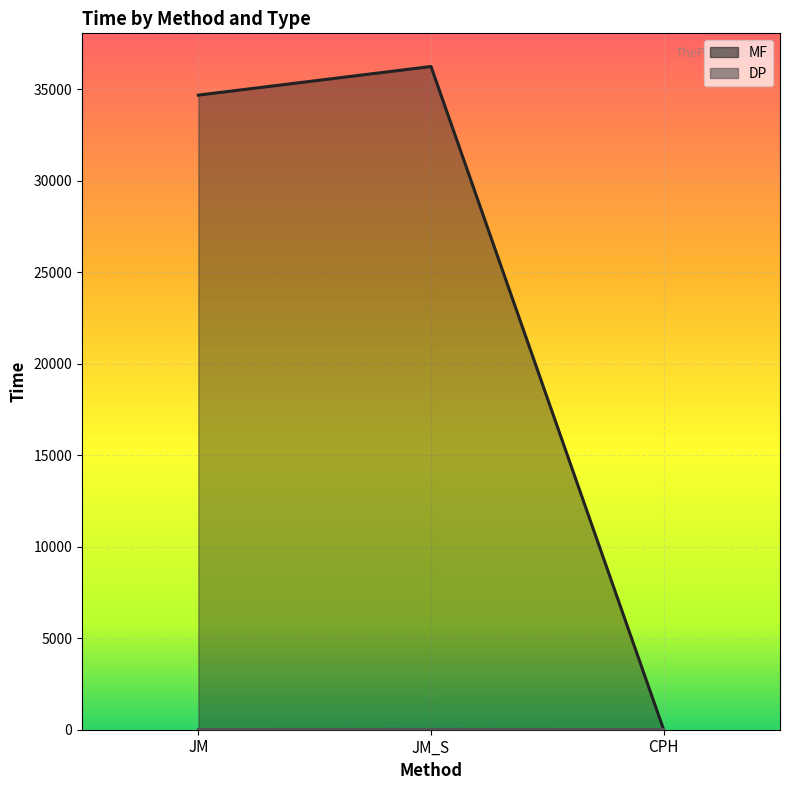

Which label corresponds to the smallest value in the chart?

CPH